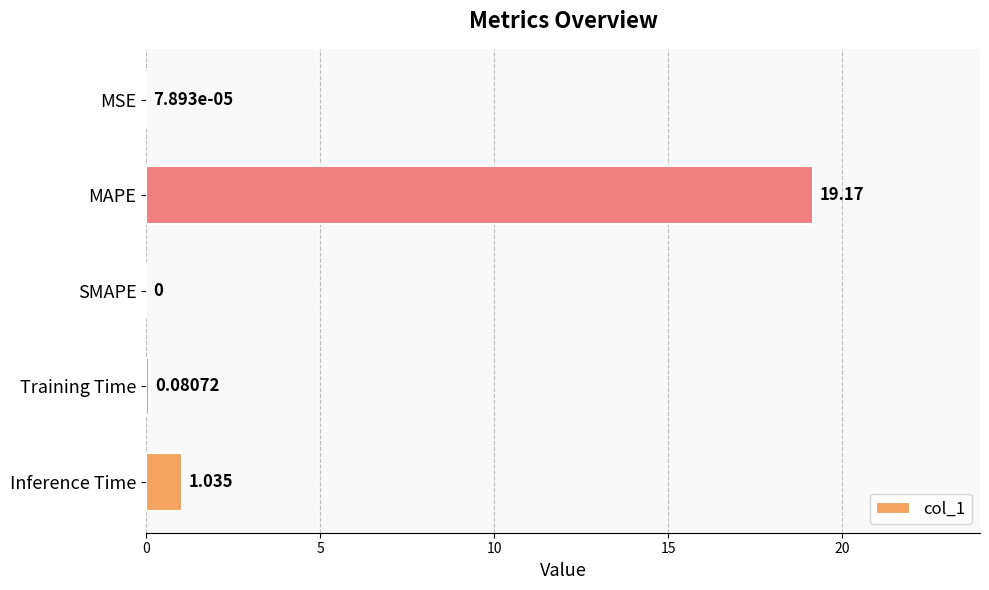

At which category does the chart reach its peak across all series?

MAPE